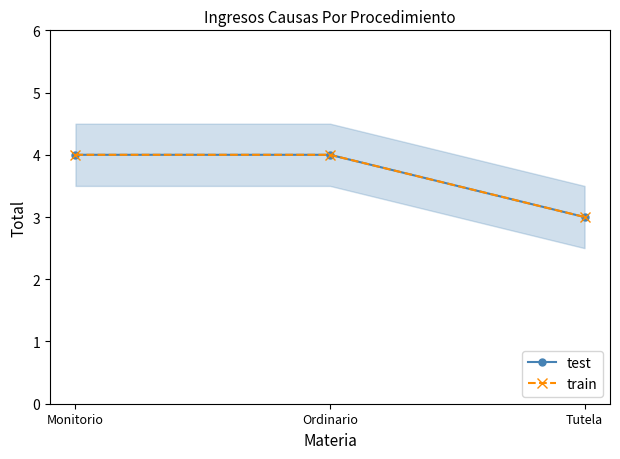

Between Monitorio and Tutela, which is larger?

Monitorio